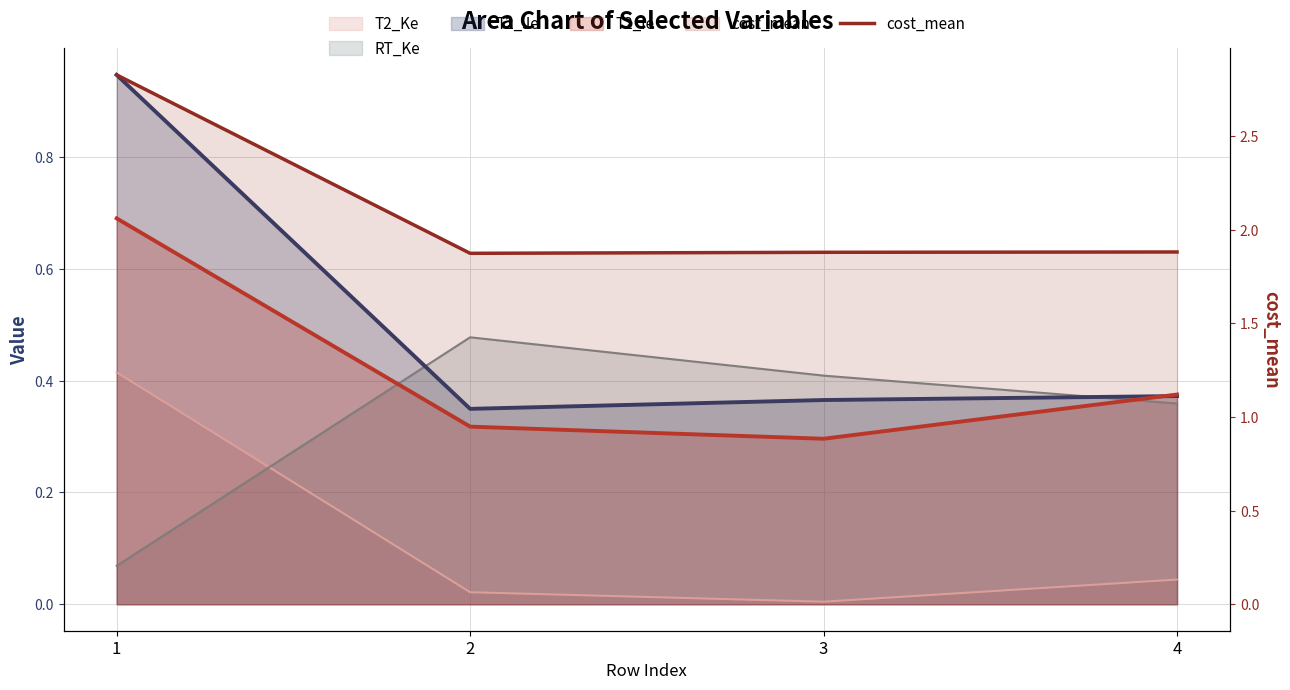

Approximately how many times larger is the value at 3 compared to 2?

1.0